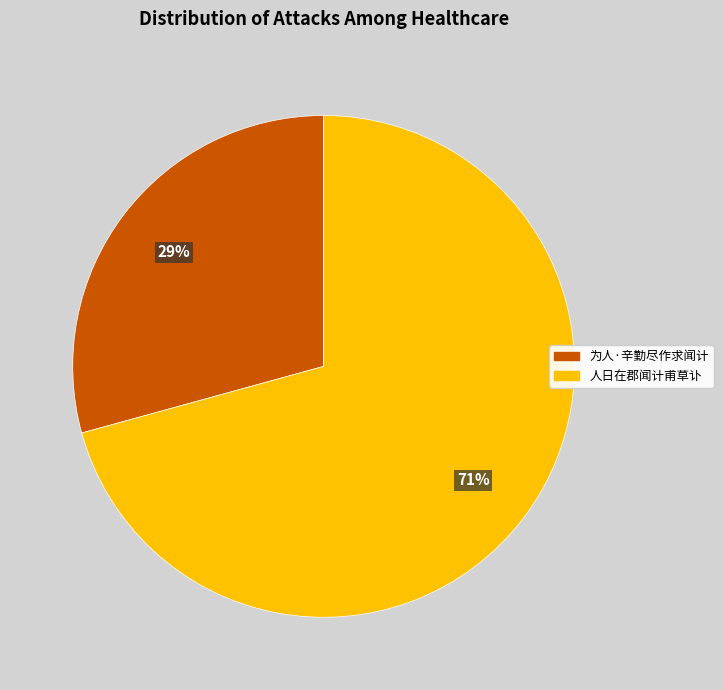

What is the ratio of the value at 为人·辛勤尽作求闻计 to the value at 人日在郡闻计甫草讣?

0.4